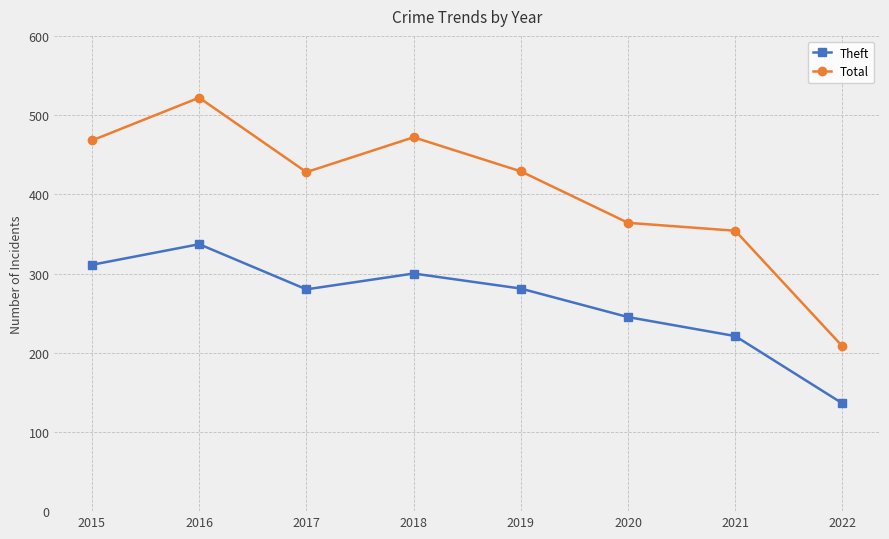

Between 2018 and 2020, which series saw the biggest shift?

Total